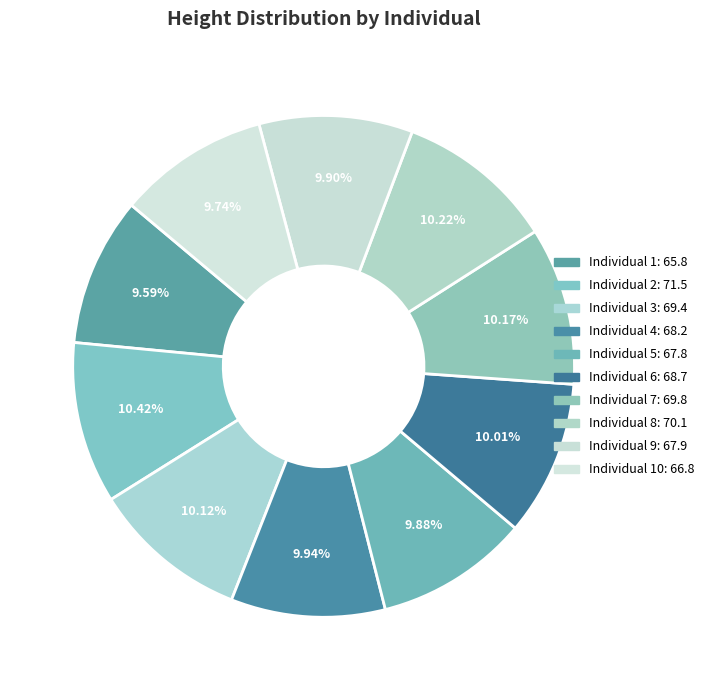

Which slice is the smallest?

1